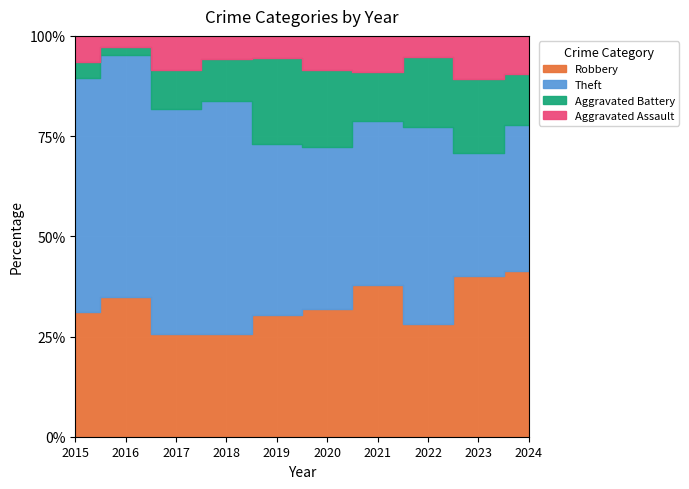

How many series are shown in this chart?

4